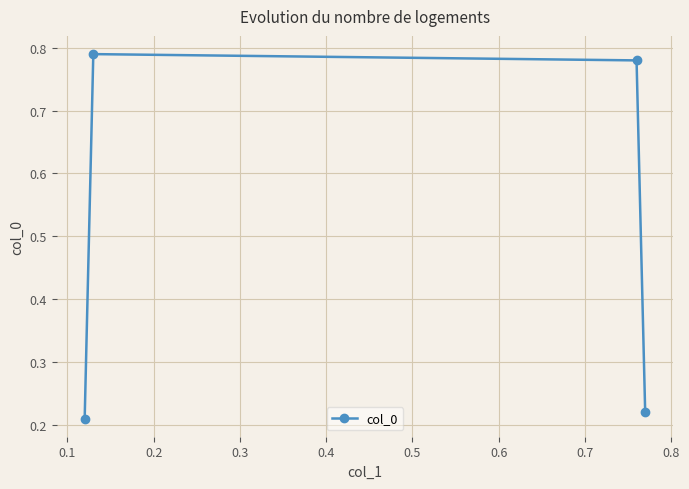

What is the difference between the maximum and second lowest values?

0.6